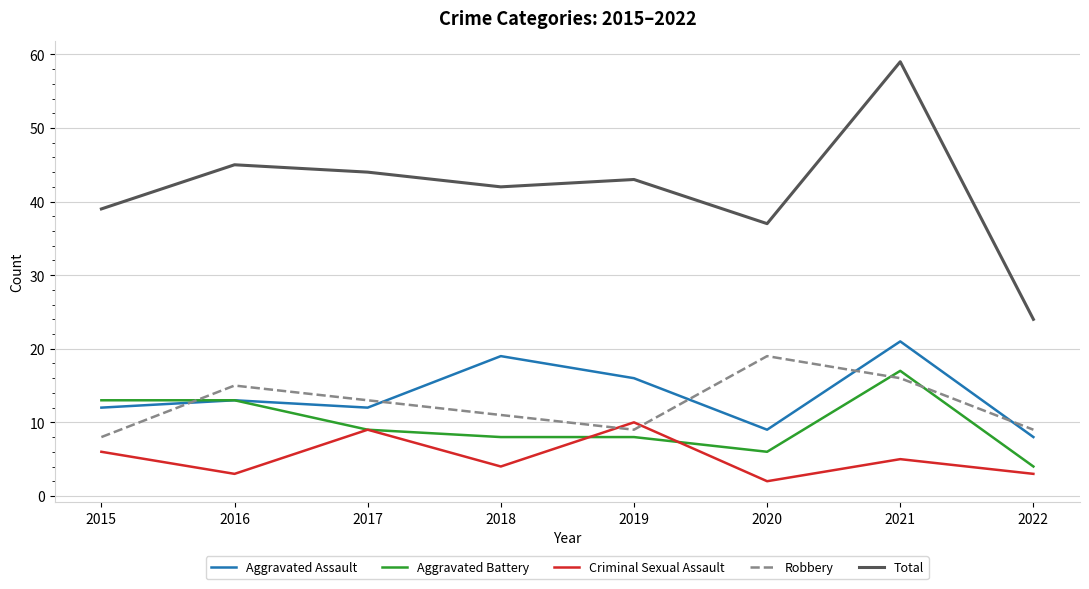

Which category has the highest value in the Aggravated Assault series?

2021